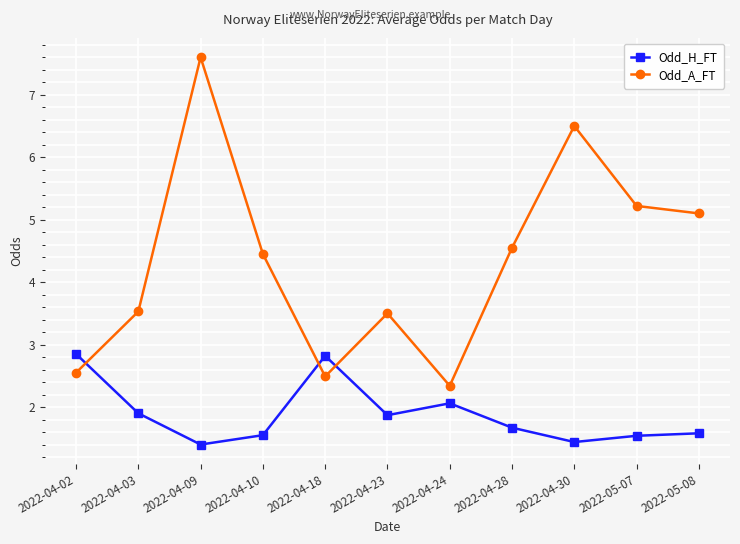

In Odd_A_FT, how many points are lower than both neighbors (excluding endpoints)?

2